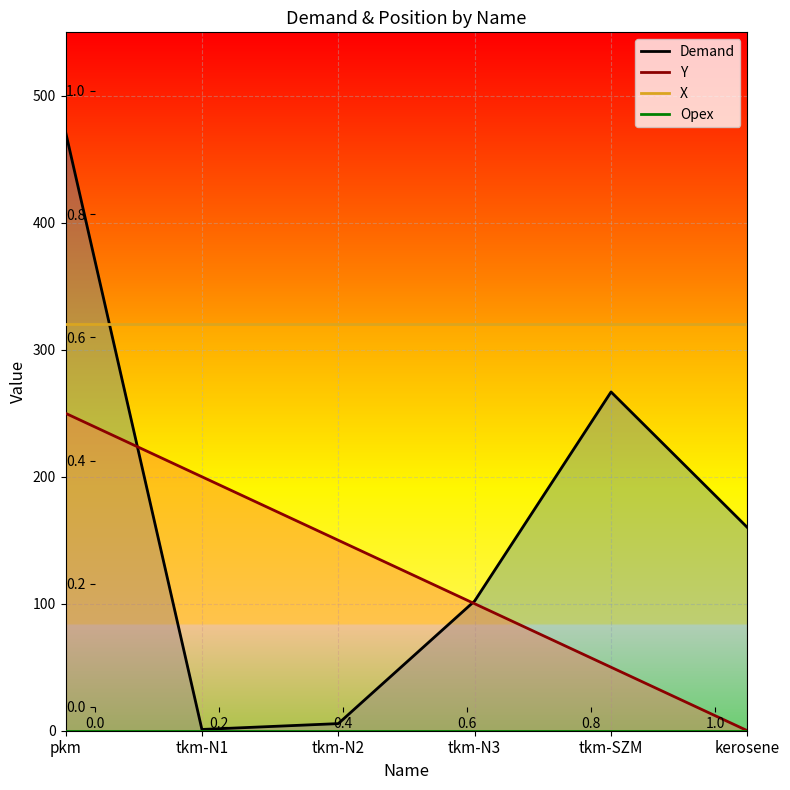

Reading right to left, what are all the values shown in this chart?

Demand: 160.0	266.8	102.2	5.6	1.0	471.7
Y: 0.0	50.0	100.0	150.0	200.0	250.0
X: 320.0	320.0	320.0	320.0	320.0	320.0
Opex: 0.0	0.0	0.0	0.0	0.0	0.0